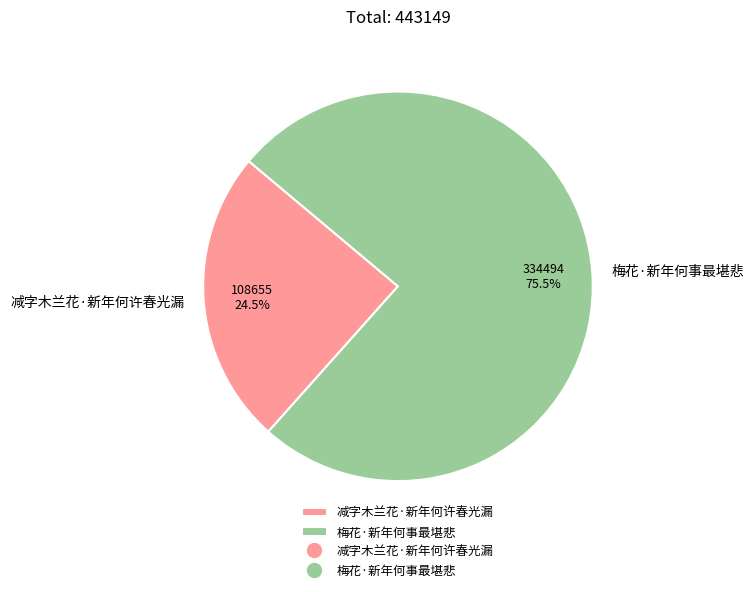

Approximately how many times larger is the value at 梅花·新年何事最堪悲 compared to 减字木兰花·新年何许春光漏?

3.1